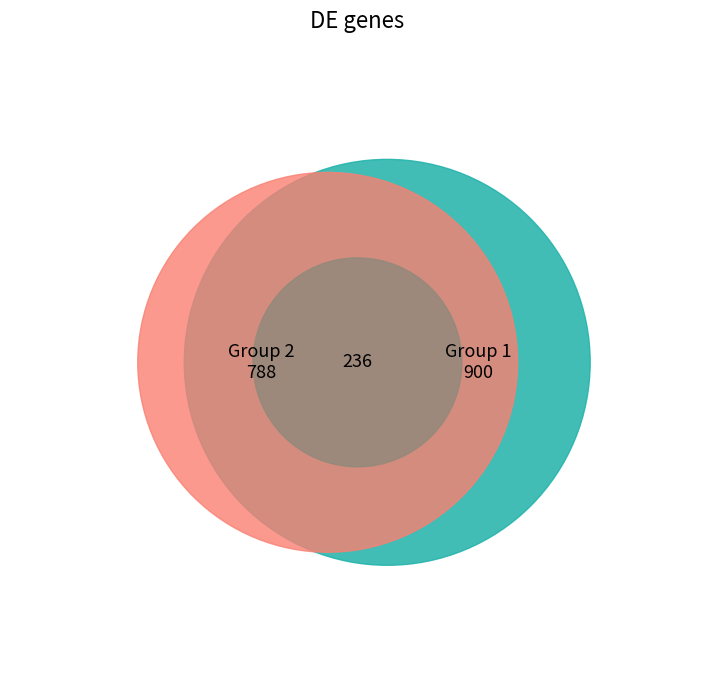

Between 1 and 4, which is larger?

1